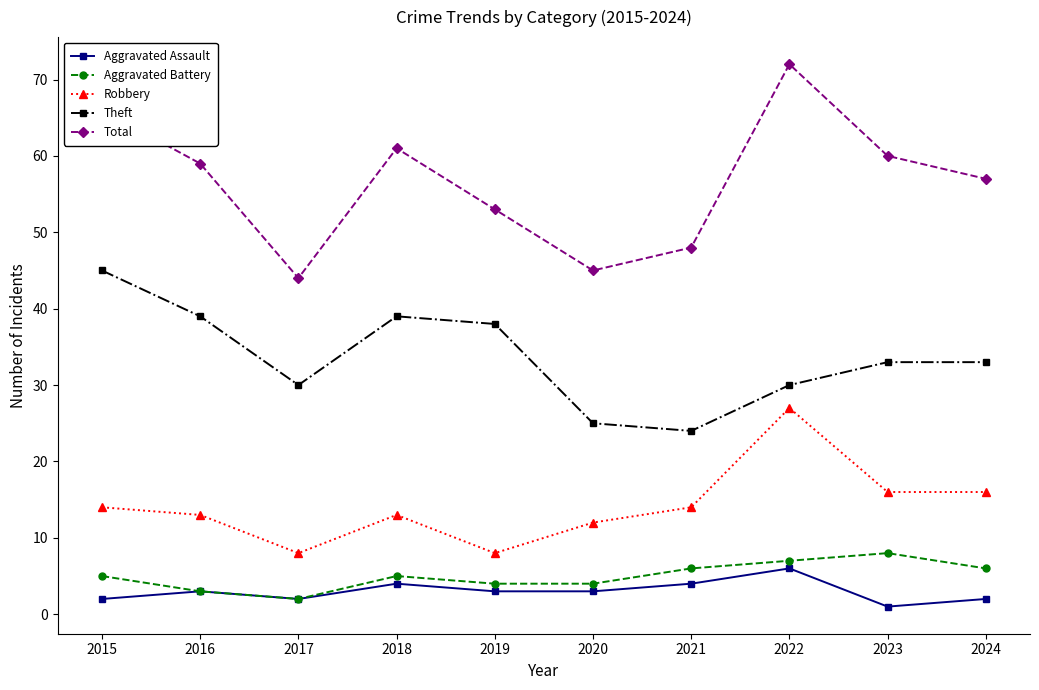

What is the average value of the Robbery series?

14